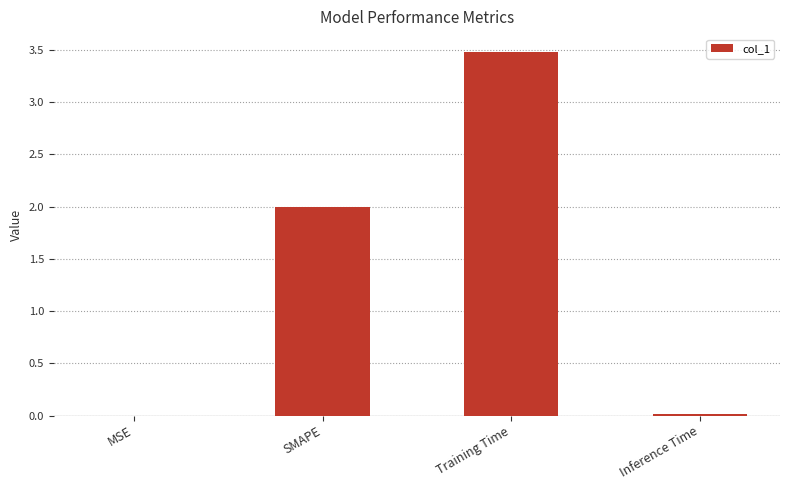

At which category does the chart reach its peak across all series?

Training Time